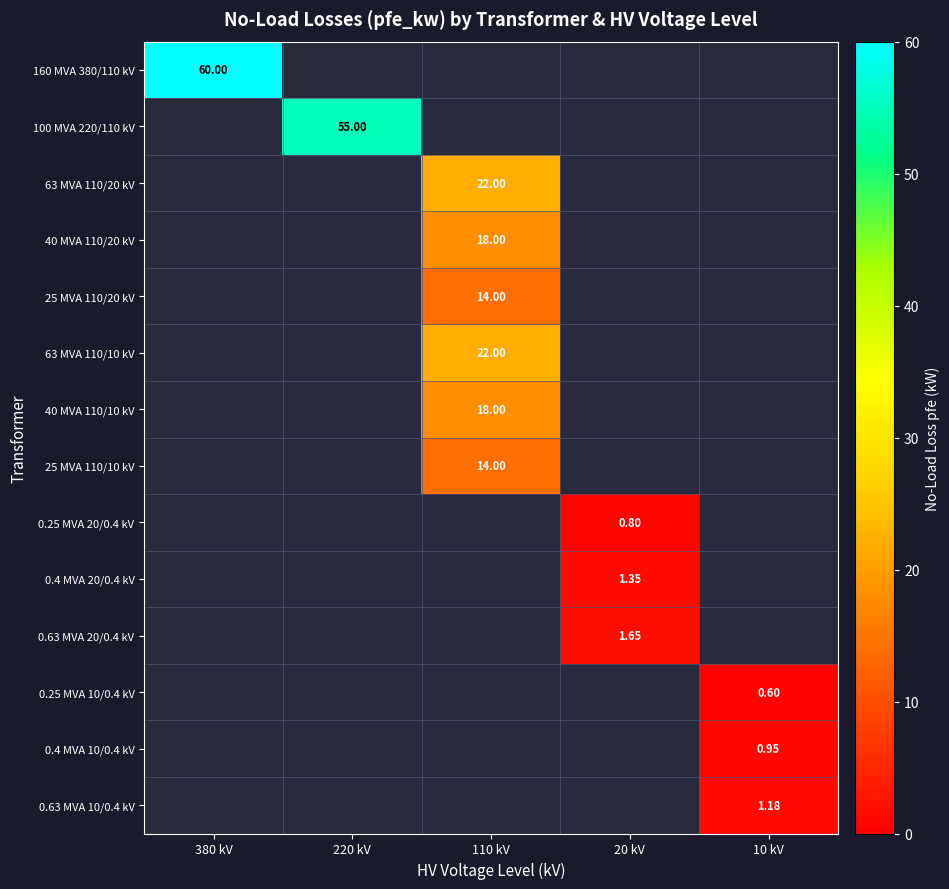

Which series has the largest total across all categories?

160 MVA 380/110 kV